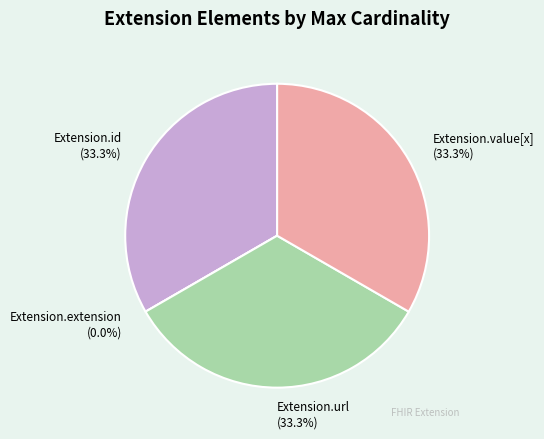

How many slices are in this pie chart?

4